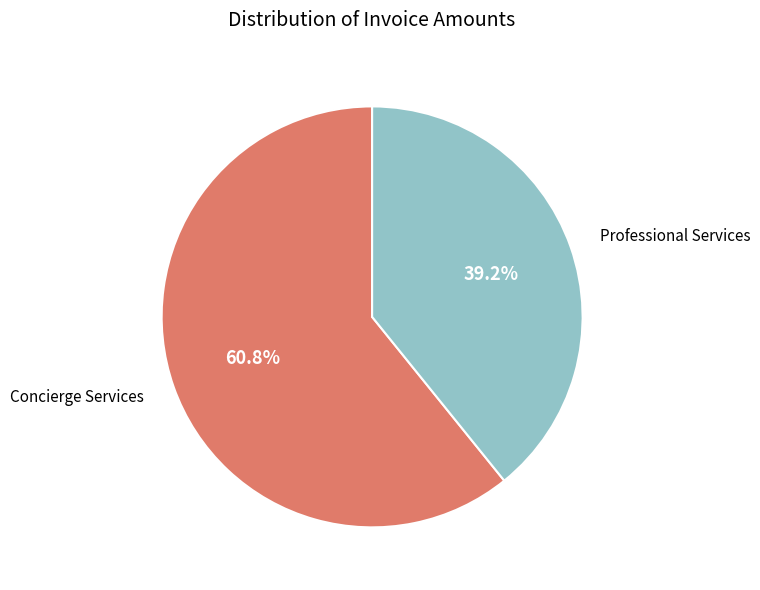

To the nearest percent, what is the average slice percentage?

50%